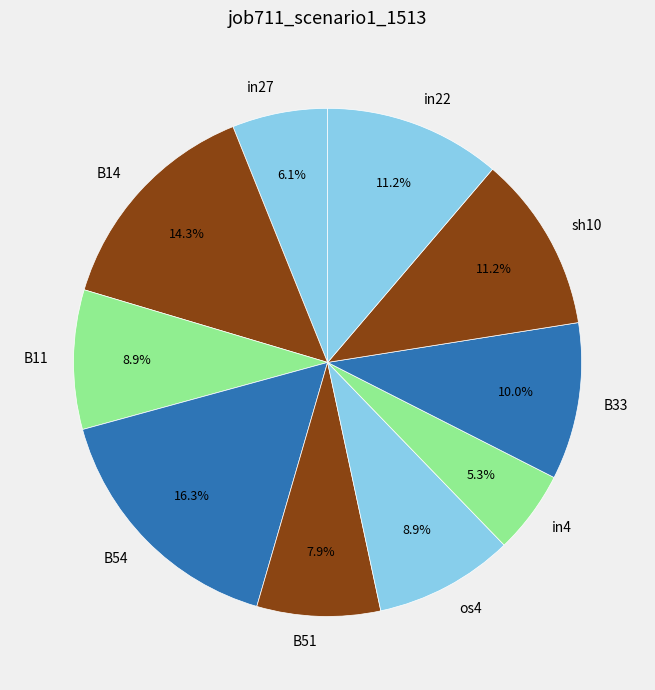

Do B11 and B33 together represent more than half of the pie?

No